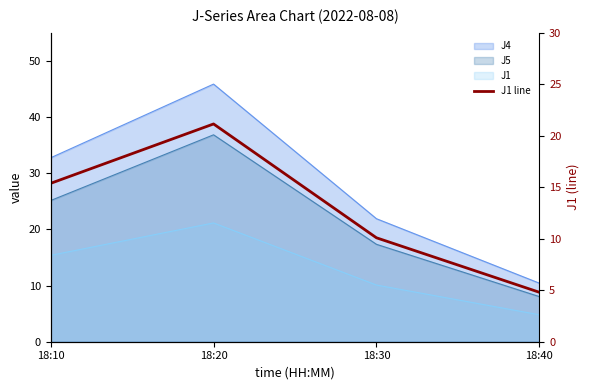

What is the difference between the values at 18:10 and 18:20?

5.8